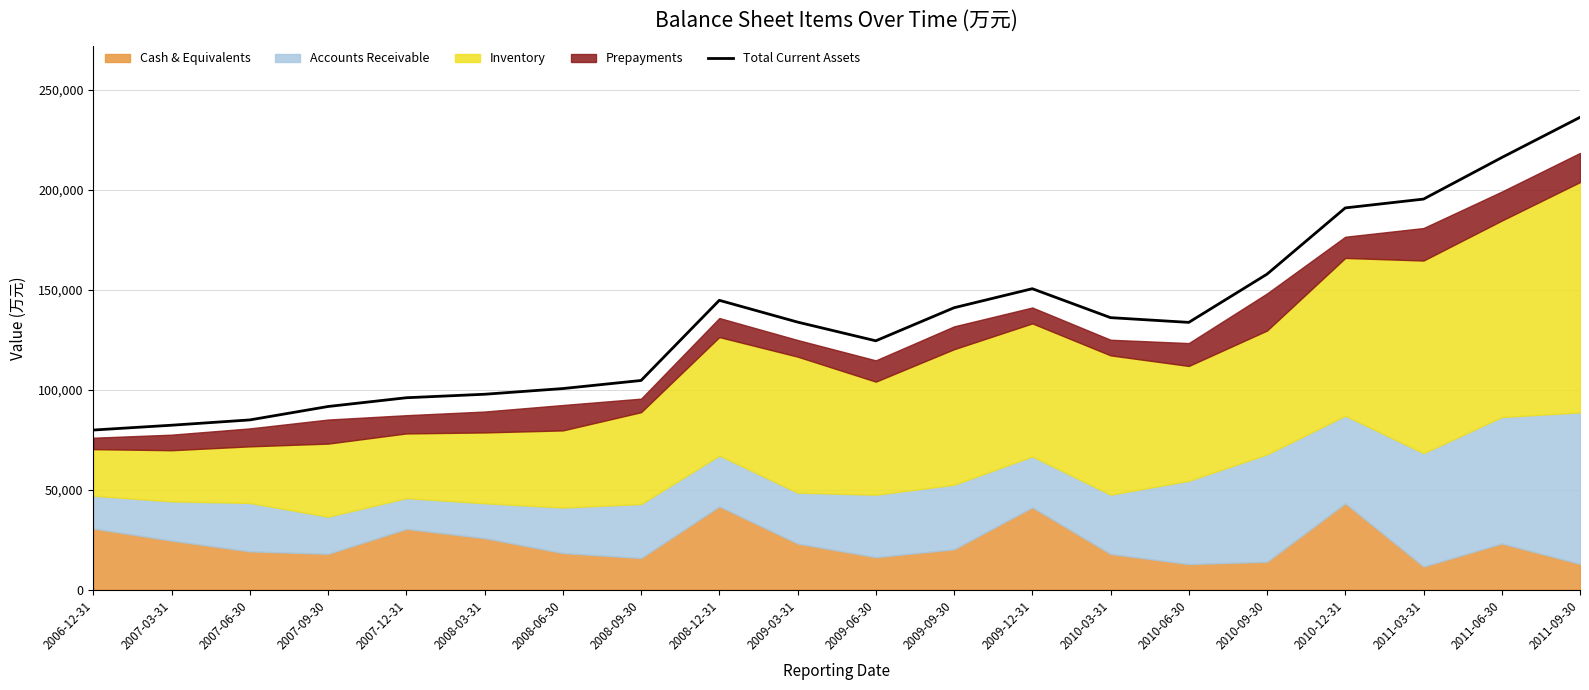

Where is the data nearest to the value 158023?

2010-09-30